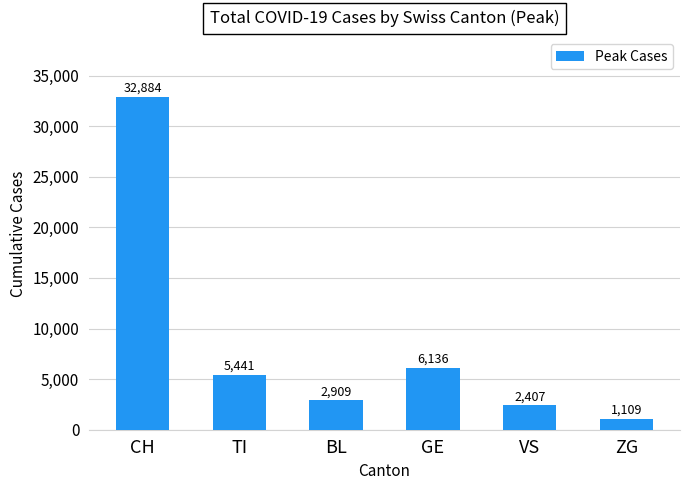

What value does the data have at TI, to the nearest 100?

5400